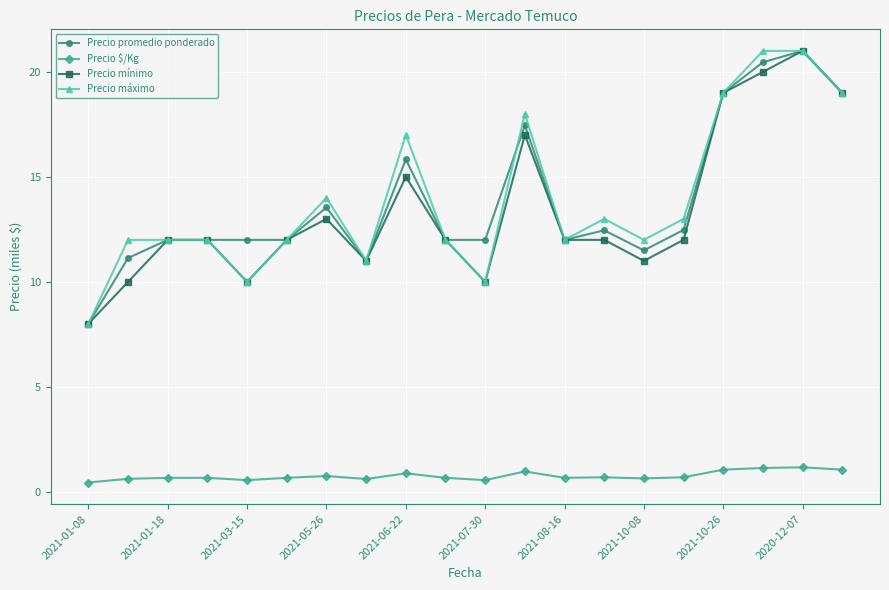

Is this an area chart (filled region under the line)?

No